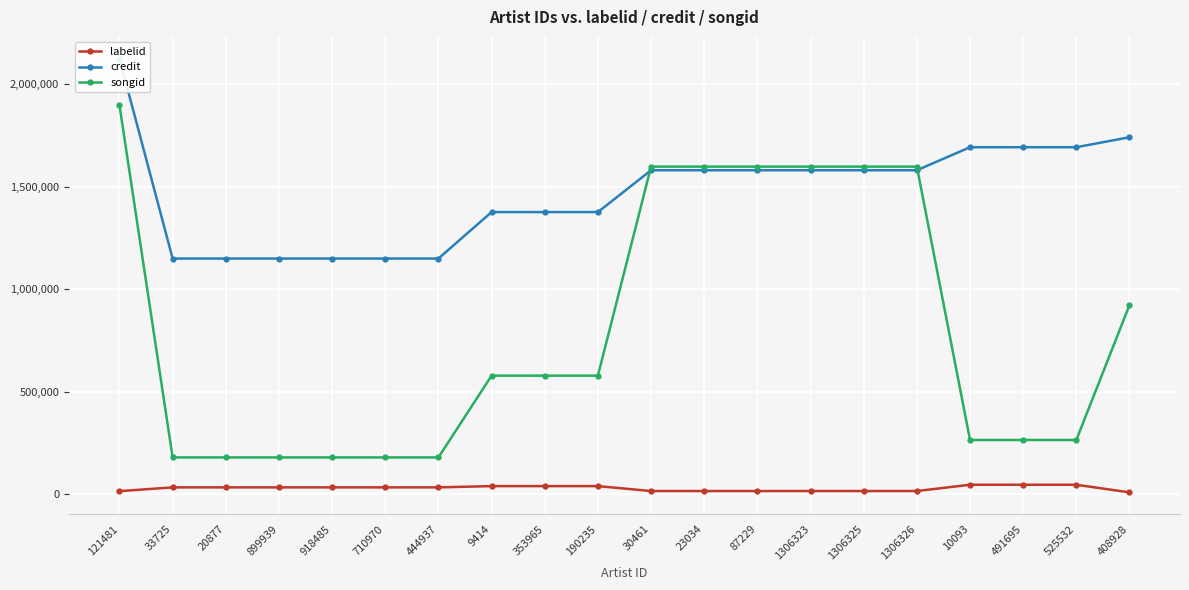

Between which two adjacent categories do credit and songid first intersect?

190235 and 30461